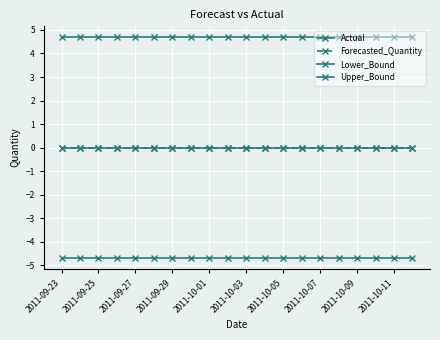

Reading left to right, list all the values displayed in this chart.

Actual: 0.0	0.0	0.0	0.0	0.0	0.0	0.0	0.0	0.0	0.0	0.0	0.0	0.0	0.0	0.0	0.0	0.0	0.0	0.0	0.0
Forecasted_Quantity: 0.0	0.0	0.0	0.0	0.0	0.0	0.0	0.0	0.0	0.0	0.0	0.0	0.0	0.0	0.0	0.0	0.0	0.0	0.0	0.0
Lower_Bound: -4.7	-4.7	-4.7	-4.7	-4.7	-4.7	-4.7	-4.7	-4.7	-4.7	-4.7	-4.7	-4.7	-4.7	-4.7	-4.7	-4.7	-4.7	-4.7	-4.7
Upper_Bound: 4.7	4.7	4.7	4.7	4.7	4.7	4.7	4.7	4.7	4.7	4.7	4.7	4.7	4.7	4.7	4.7	4.7	4.7	4.7	4.7